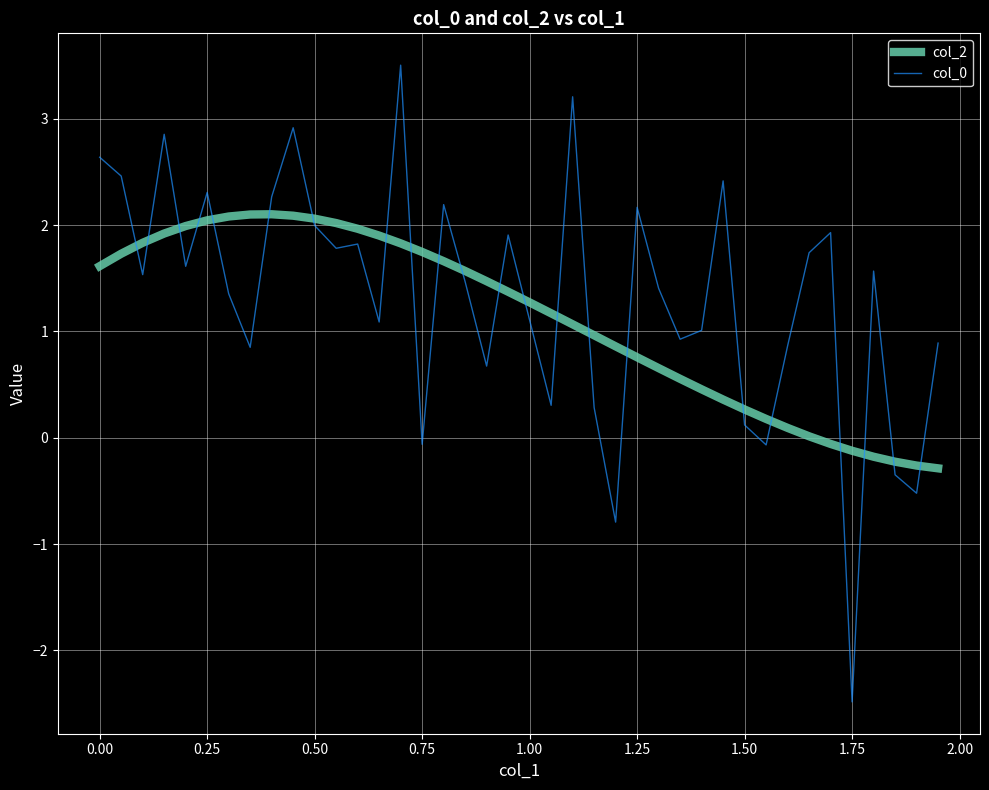

How many categories are shown in the chart?

40